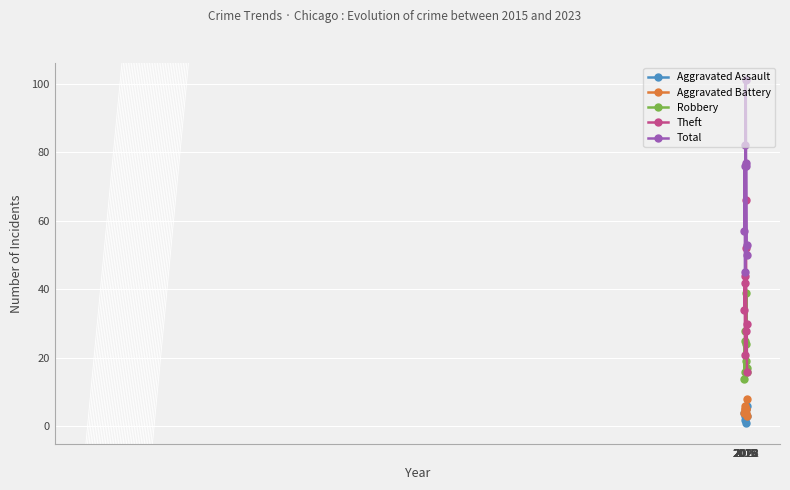

True or false: Robbery has more than 1 points higher than both neighbors.

True